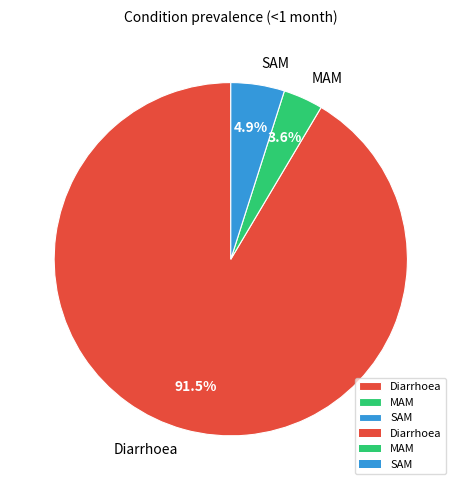

Is it true that MAM is 4% of the pie?

True